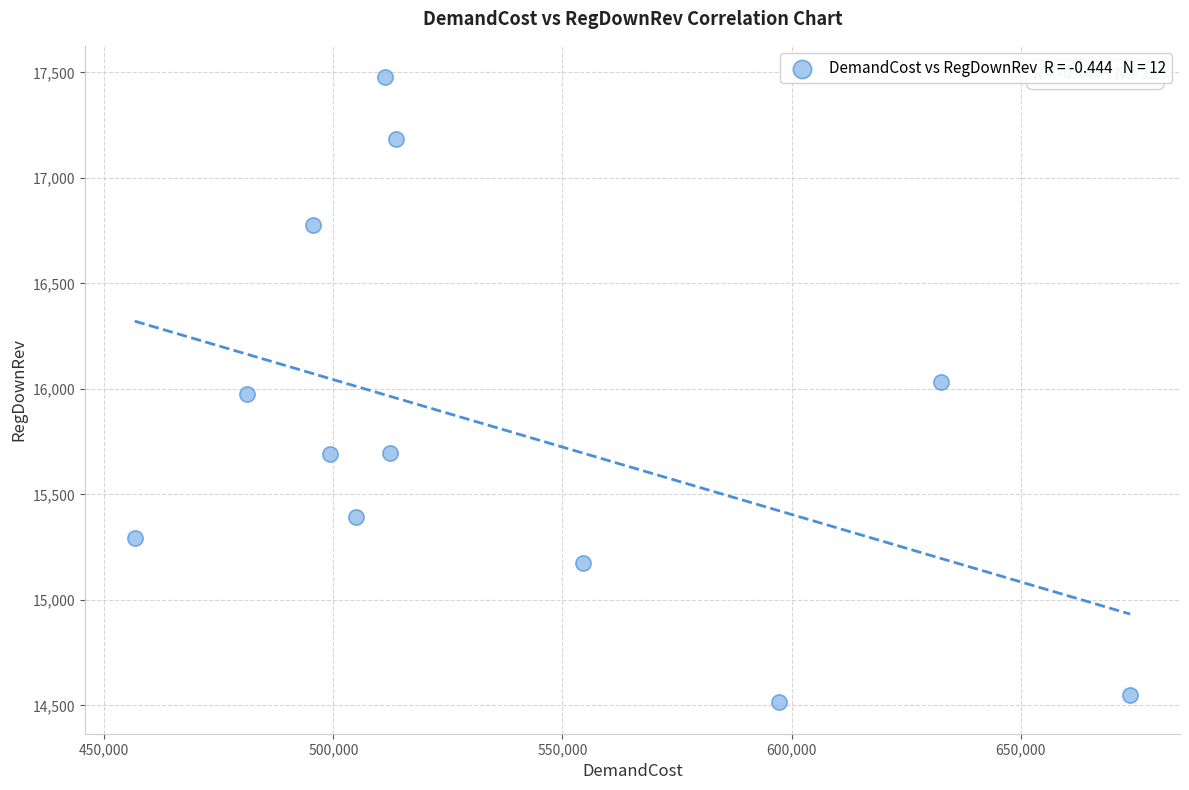

What is the average X value?

536100.0